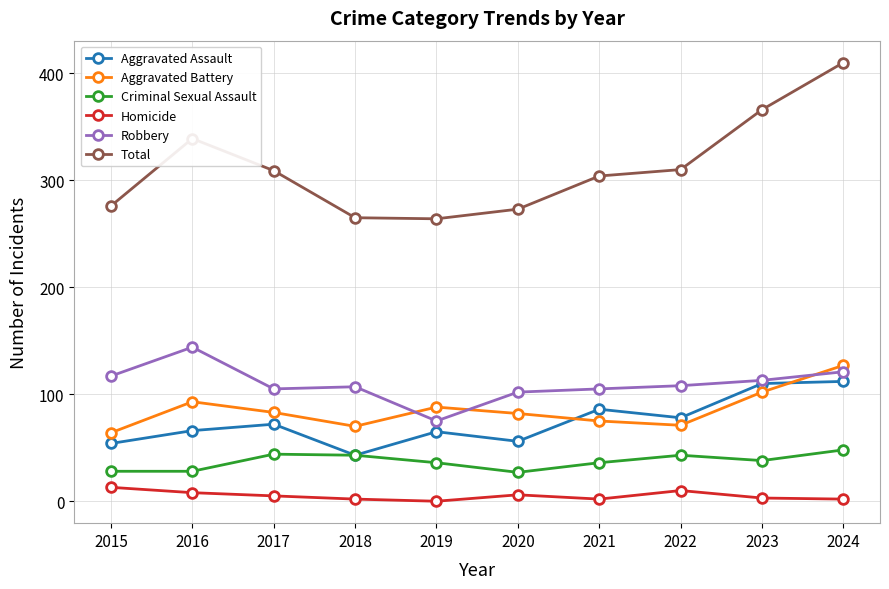

How many distinct data groups are displayed?

6